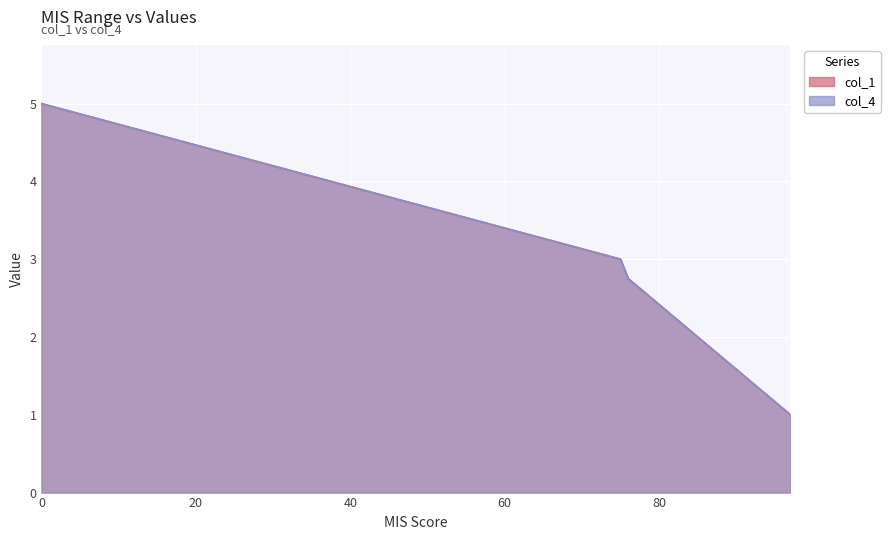

Which series has the widest spread of values?

col_1